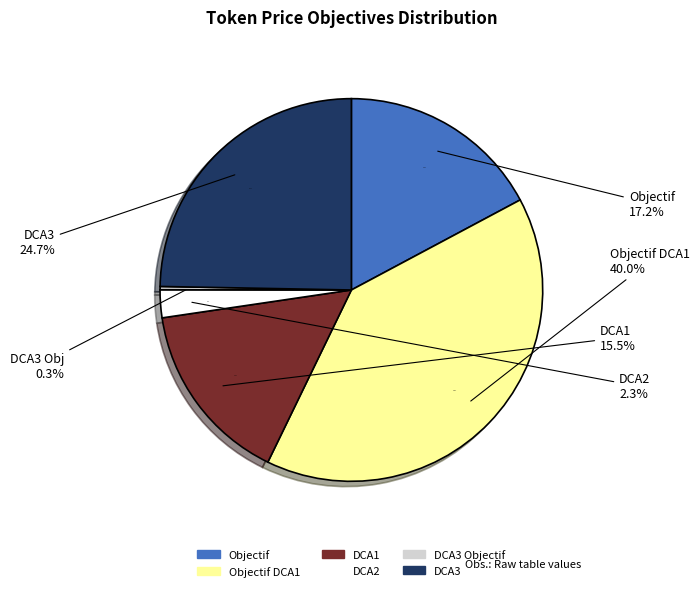

What percentage is the DCA2 slice, to the nearest percent?

2%